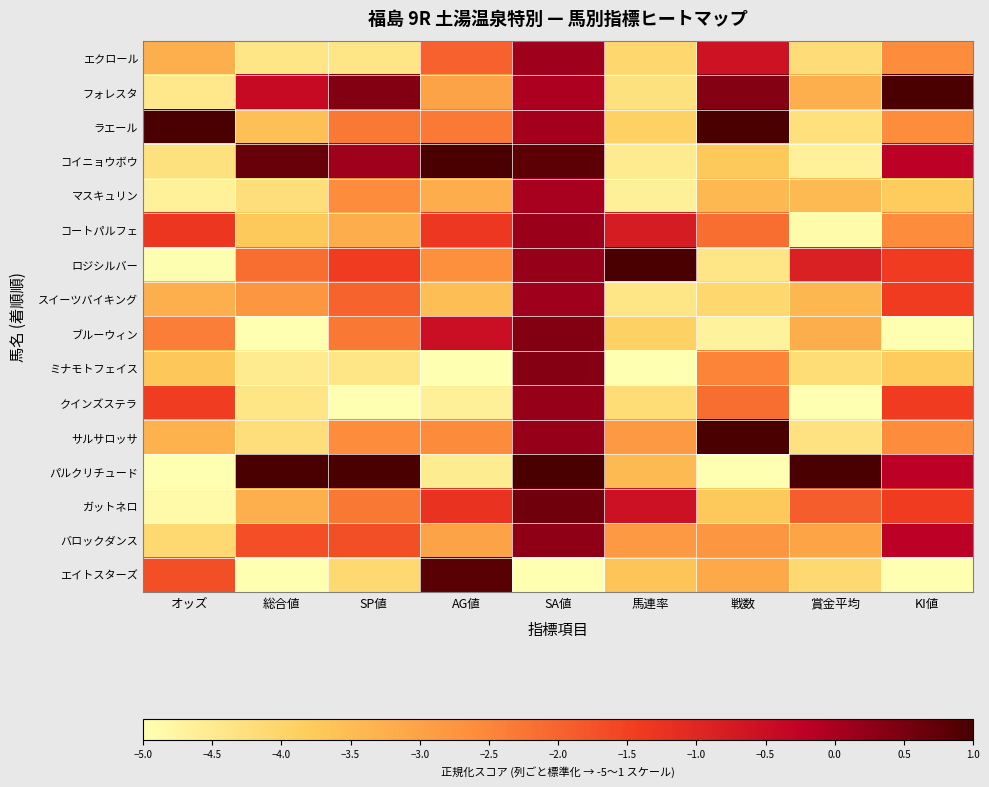

What is the greatest value displayed?

1.0